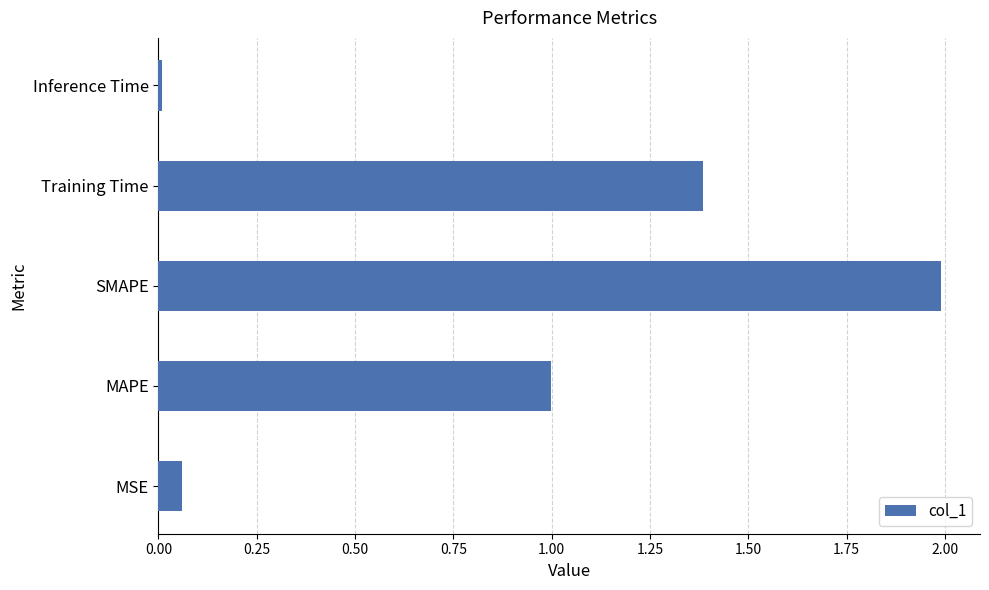

What is the sum of all values?

4.4